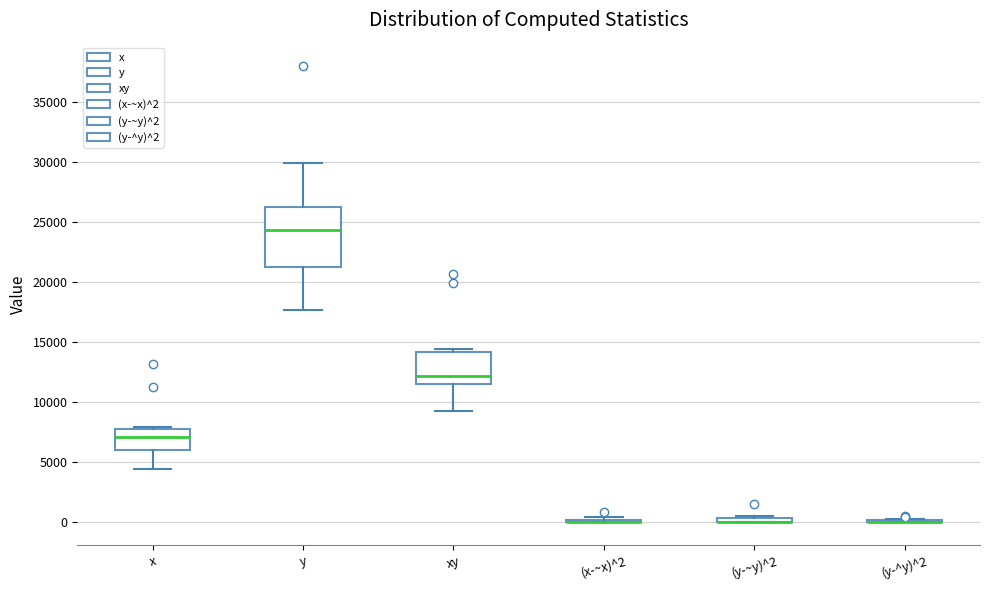

Which box is the tallest, from its lower edge to its upper edge?

y